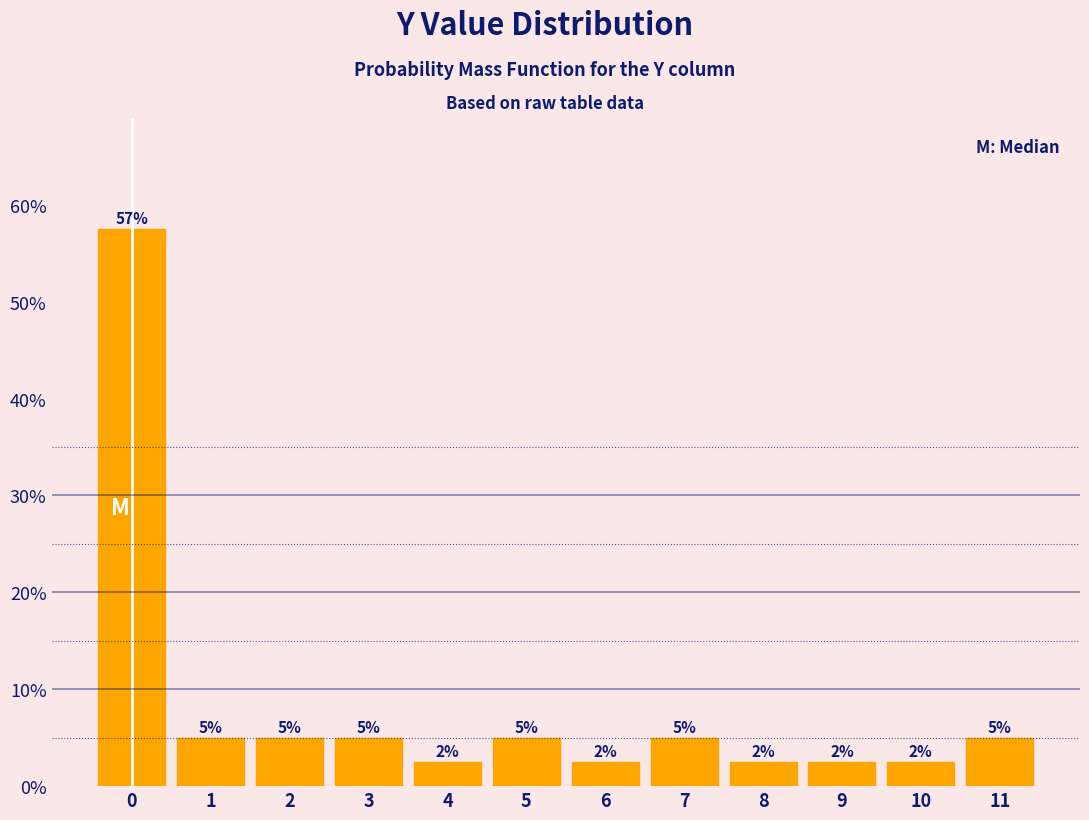

What is the greatest value displayed?

57.5